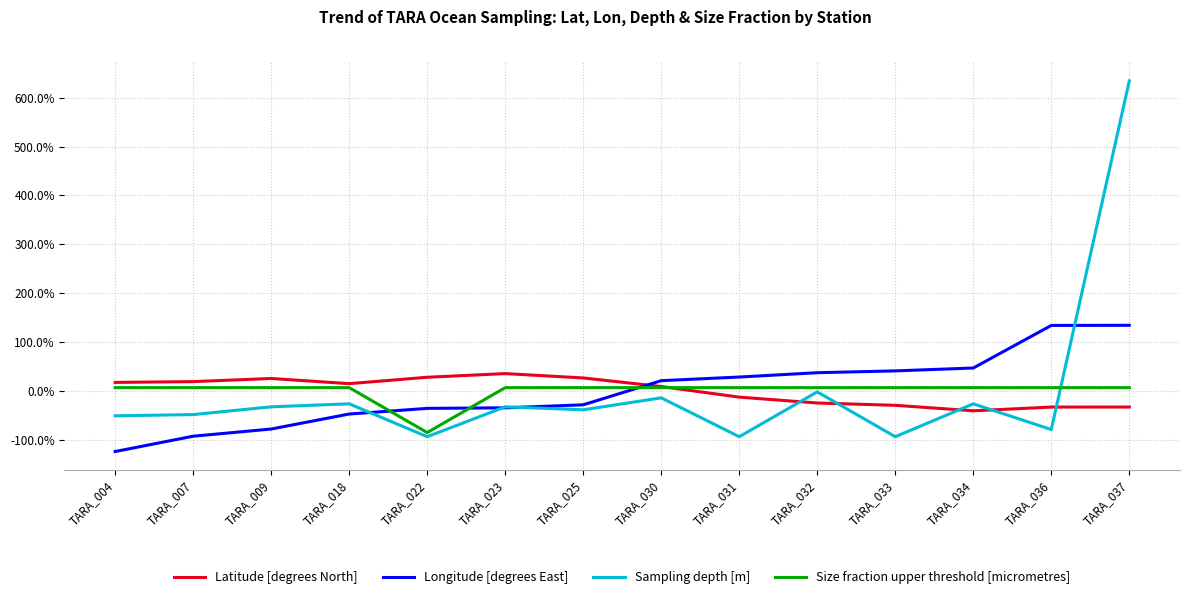

Which series has the largest range (max minus min)?

Sampling depth [m]